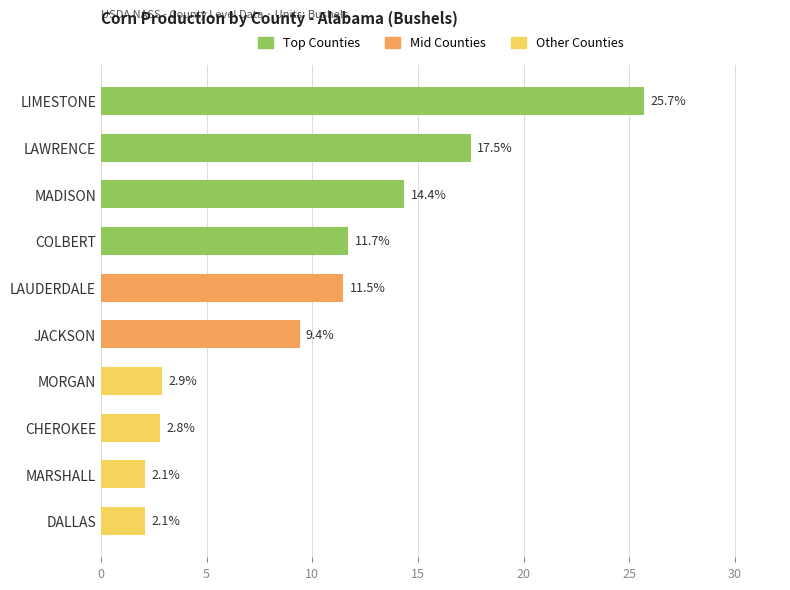

What is the average value?

10.0